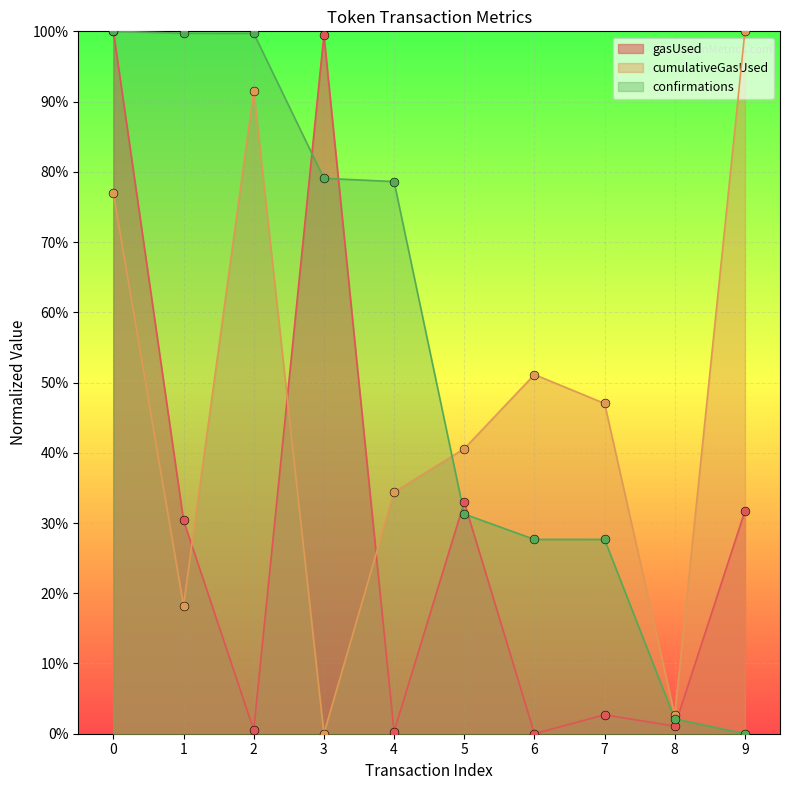

What is the total value across all series at 7?

0.8